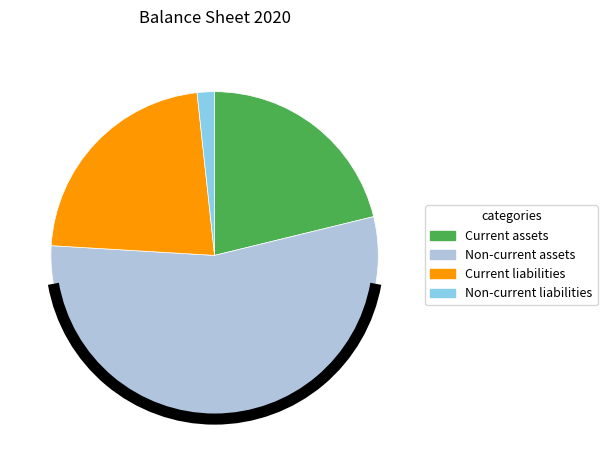

Which category has the smallest portion of the pie?

Non-current liabilities